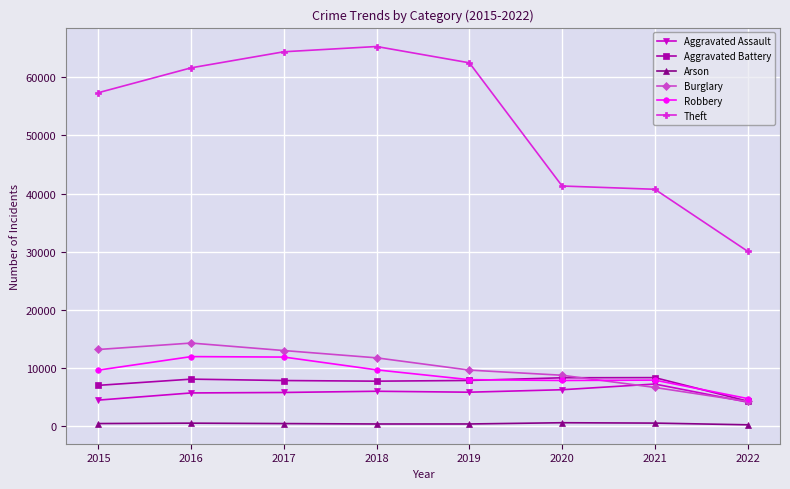

What is the difference between the second highest and second lowest values in the Aggravated Battery series?

1302